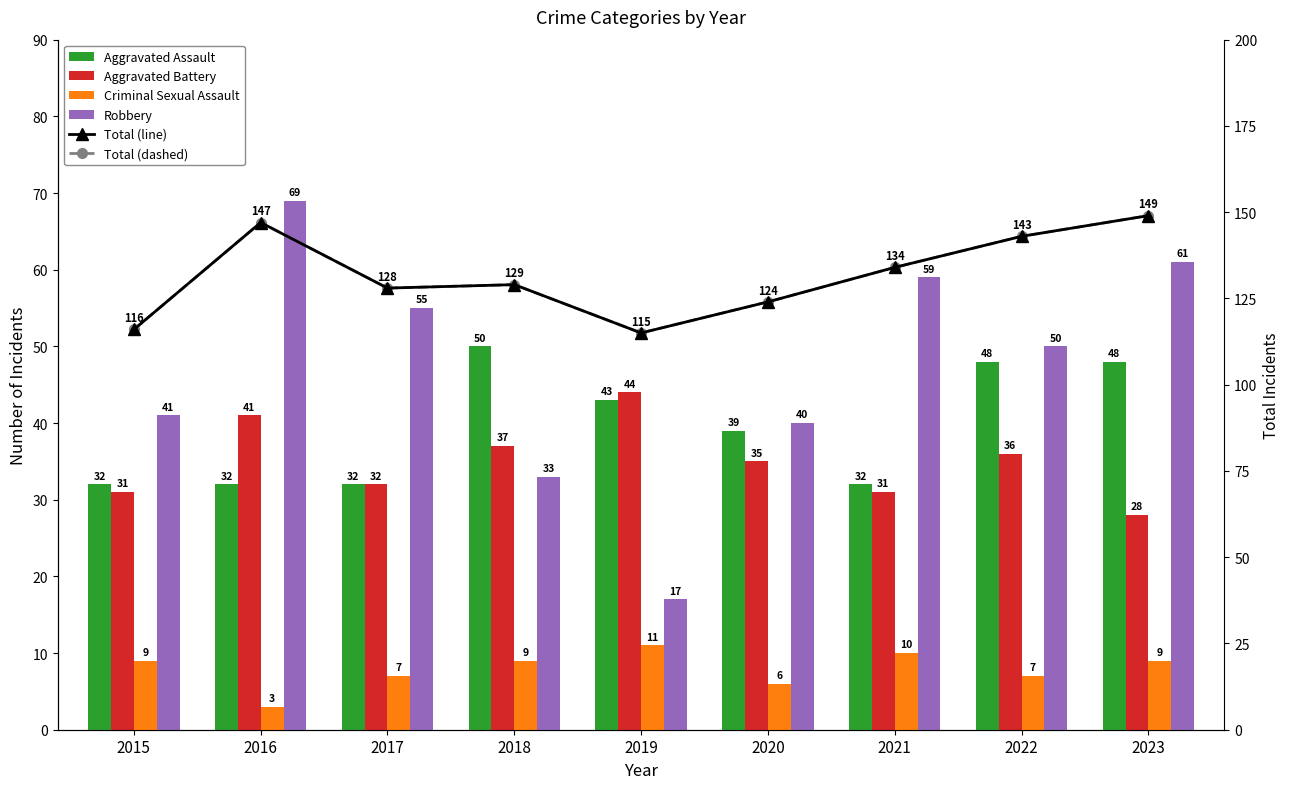

At how many categories does at least one series exceed 131?

4